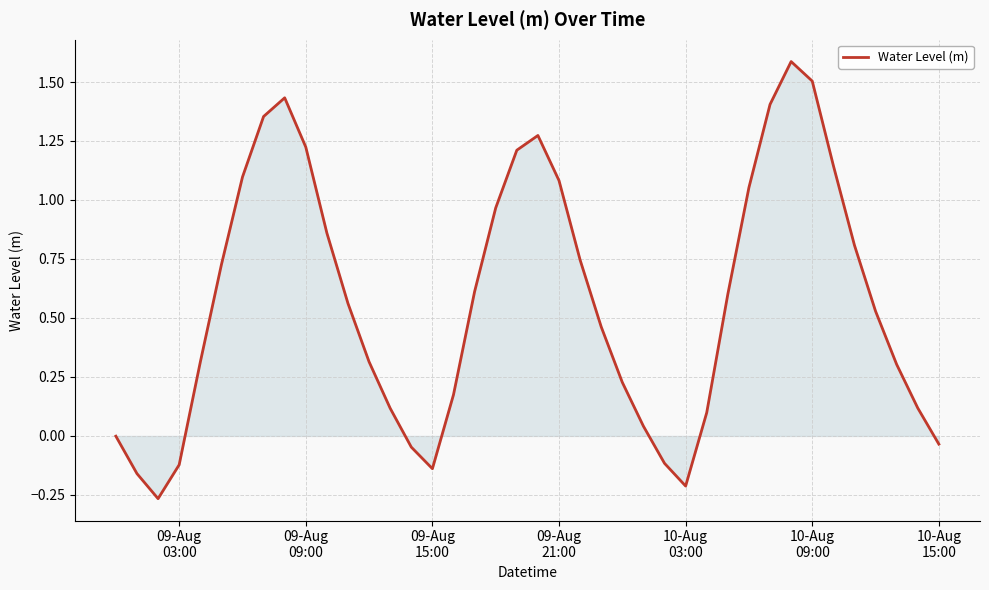

What is the difference between the maximum and minimum values?

1.9